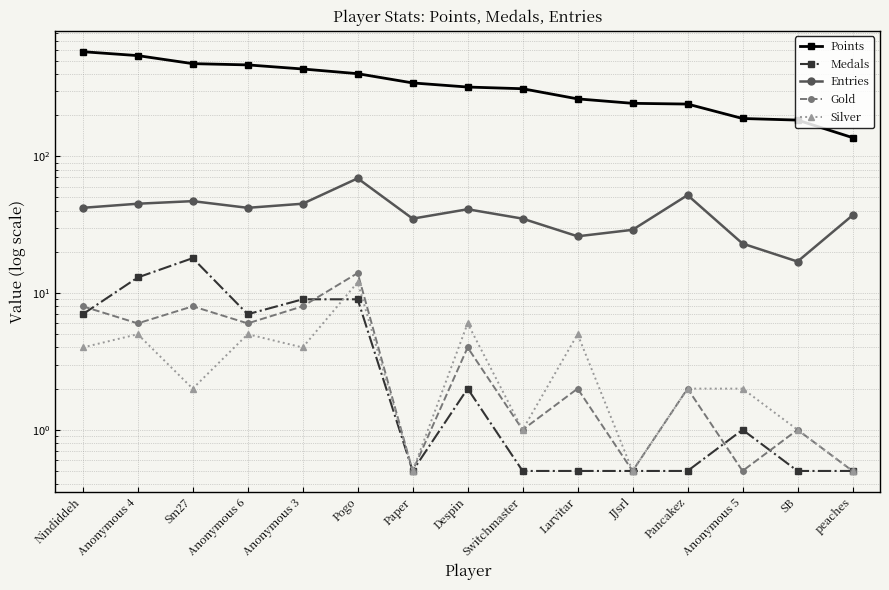

Where does the Silver series first go above 2?

Nindiddeh